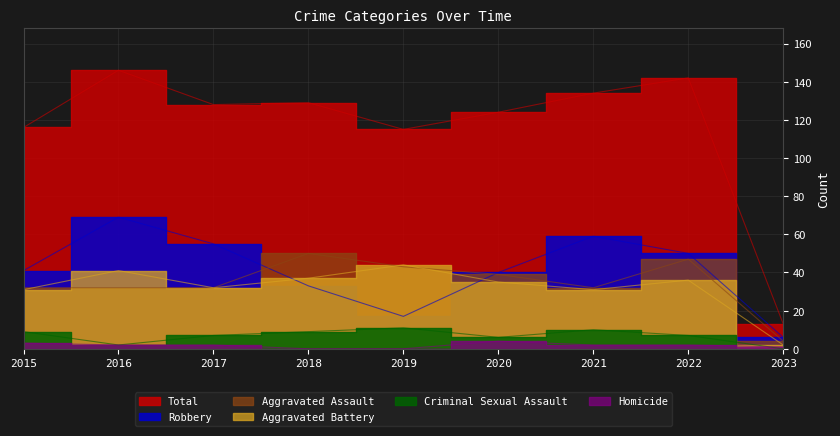

The value of Aggravated Battery at 2019 is 62. True or false?

False